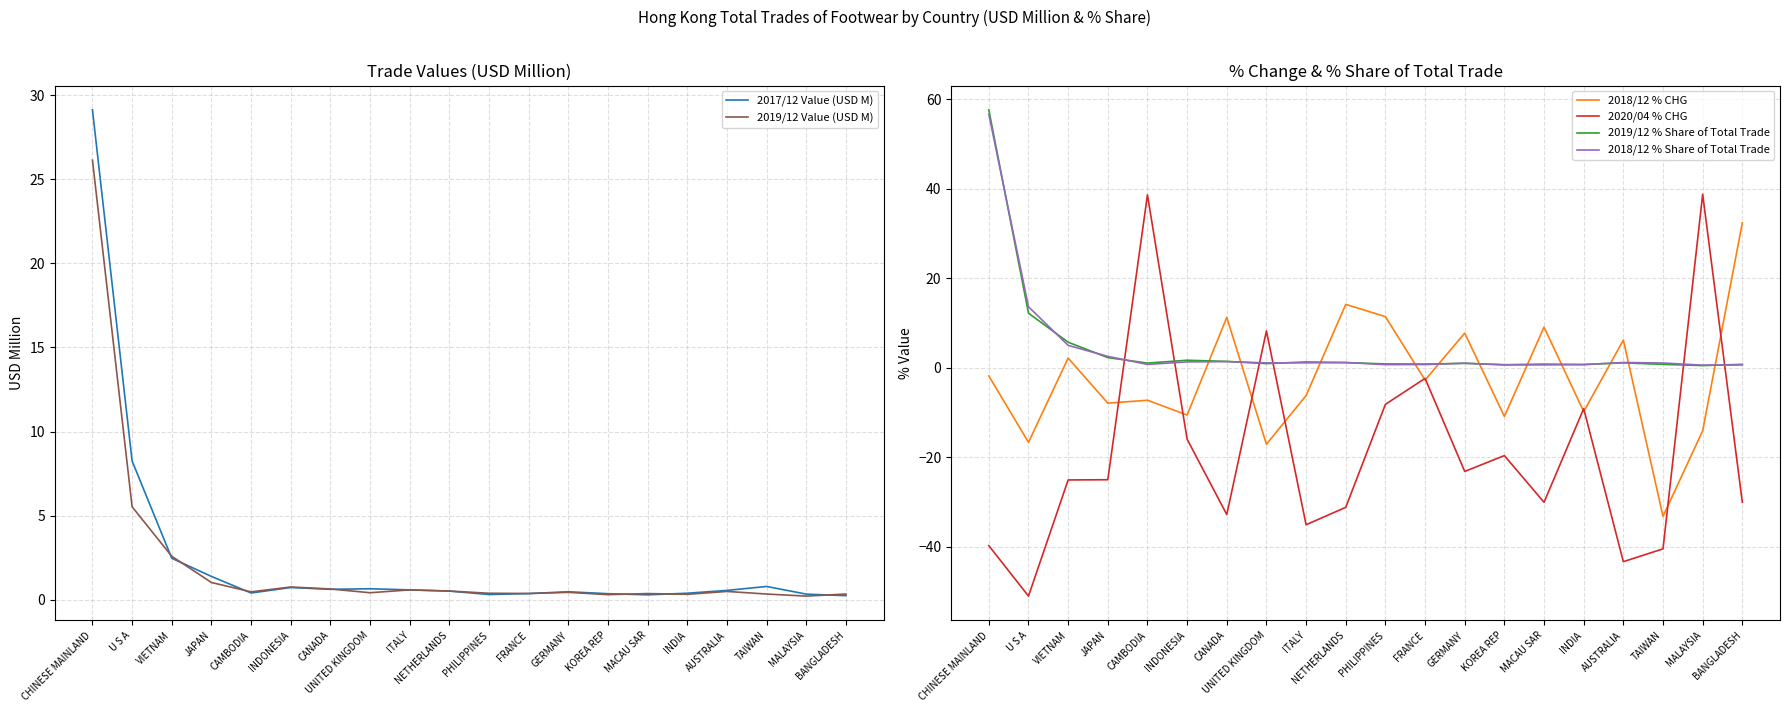

Where is 2017/12 Value (USD M) nearest to the value 14?

U S A